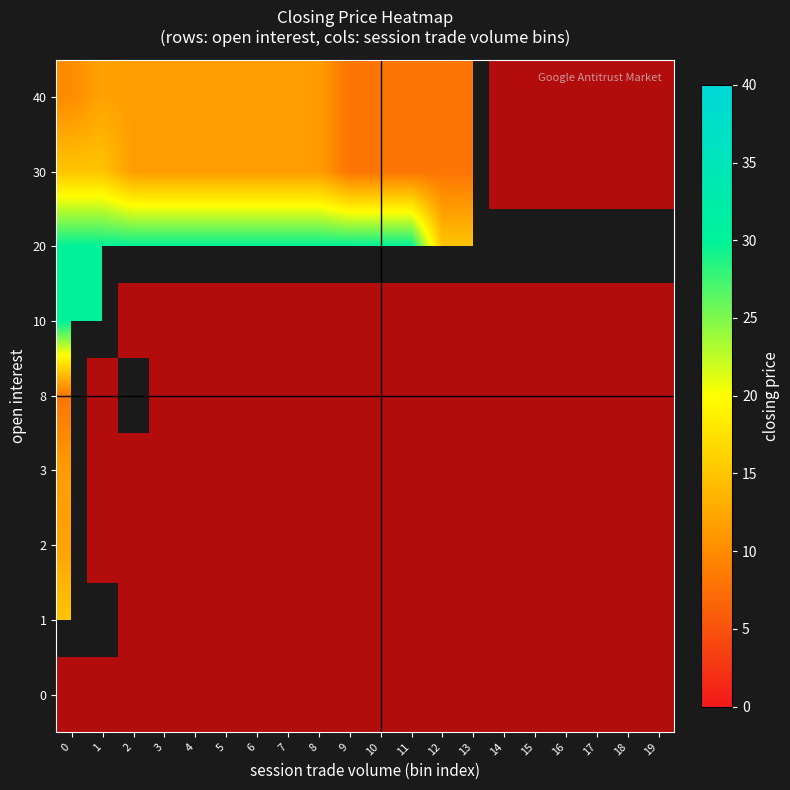

Rank the series by their maximum value, from lowest to highest.

20, 0, 1, 2, 3, 8, 10, 30, 40